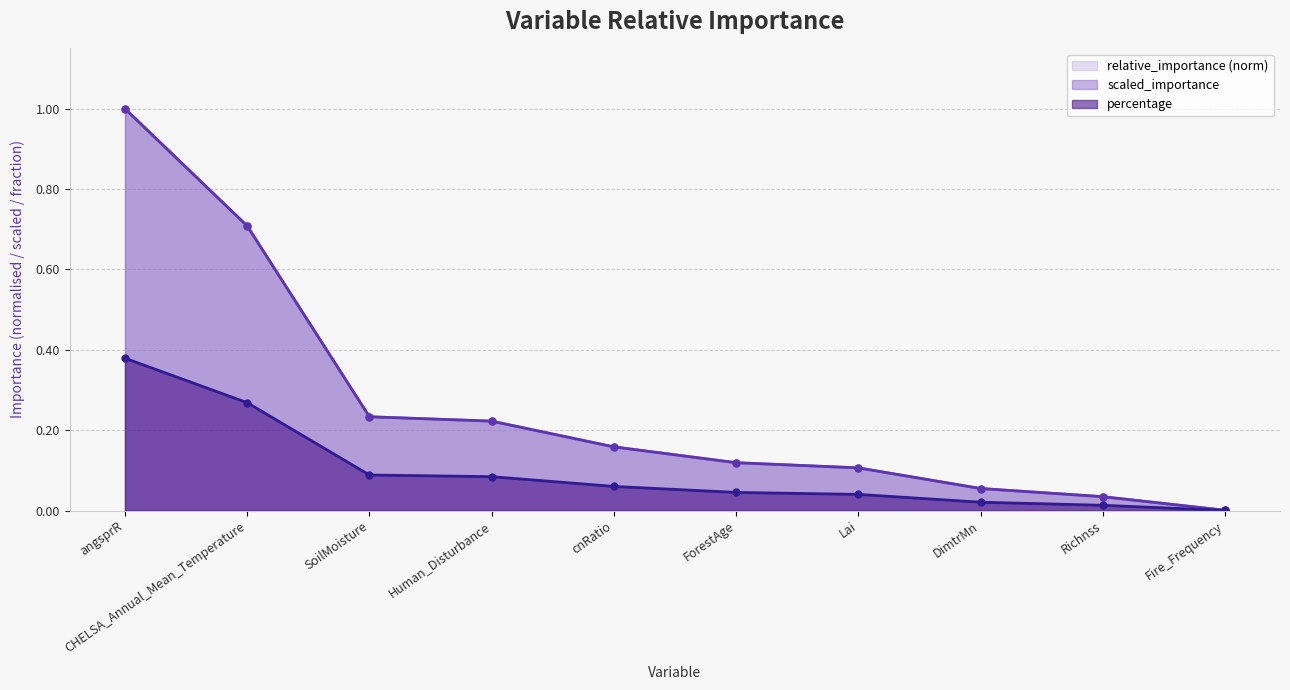

Is it true that relative_importance equals 0.2 at SoilMoisture?

True